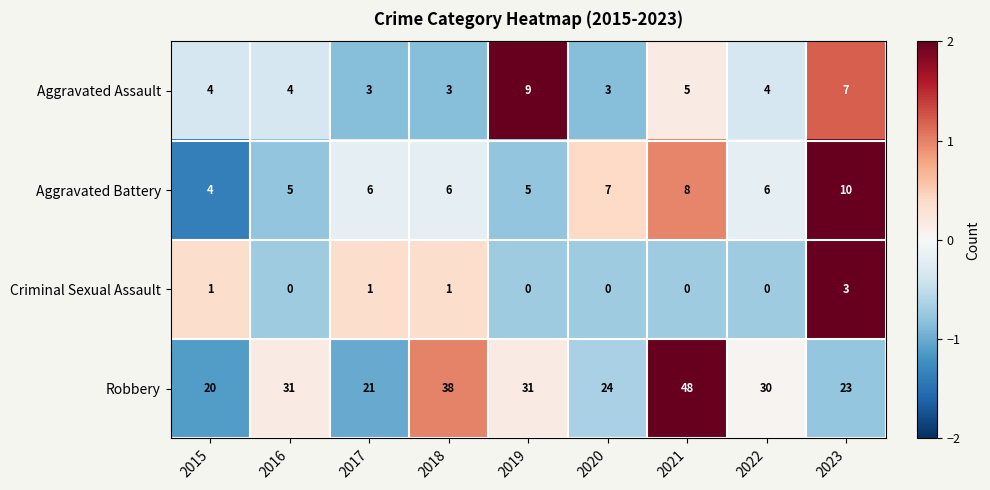

The value of Aggravated Assault at 2022 is 3. True or false?

False